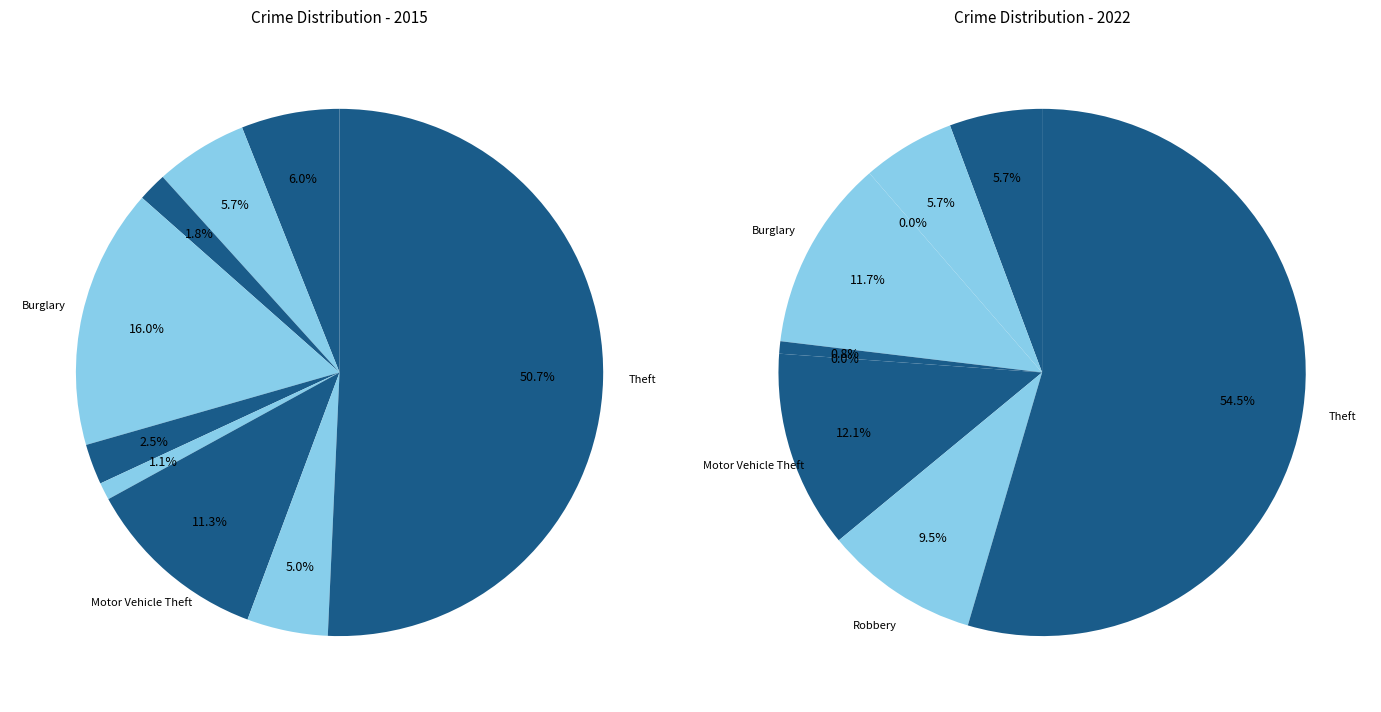

Does Aggravated Assault represent more than half of the total?

No